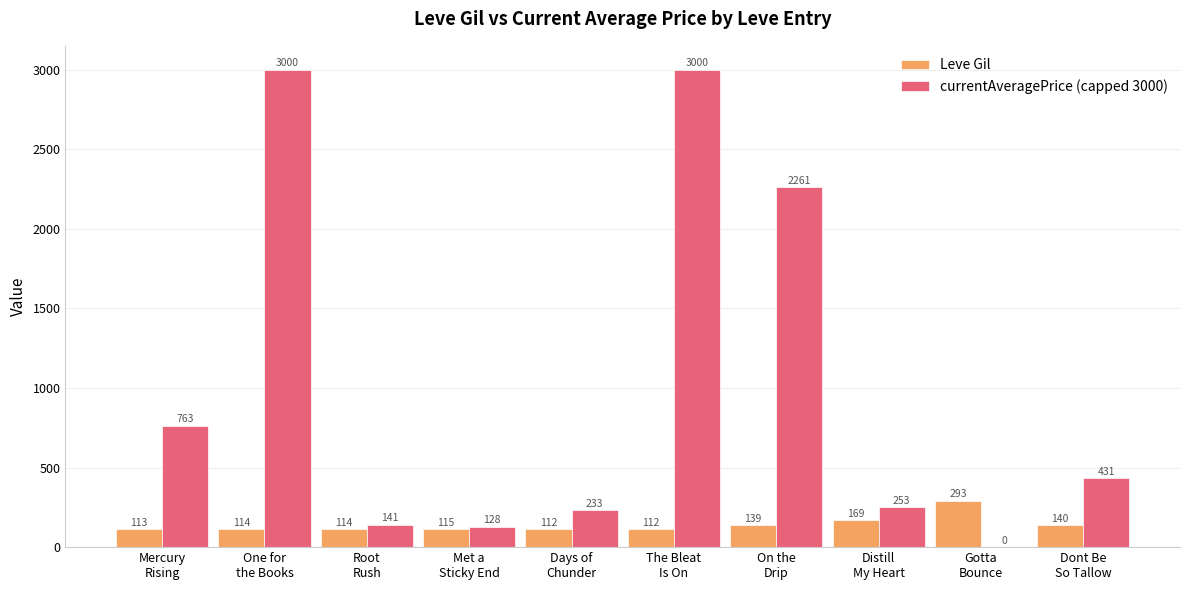

How many data points in currentAveragePrice (capped 3000) are above 431?

5